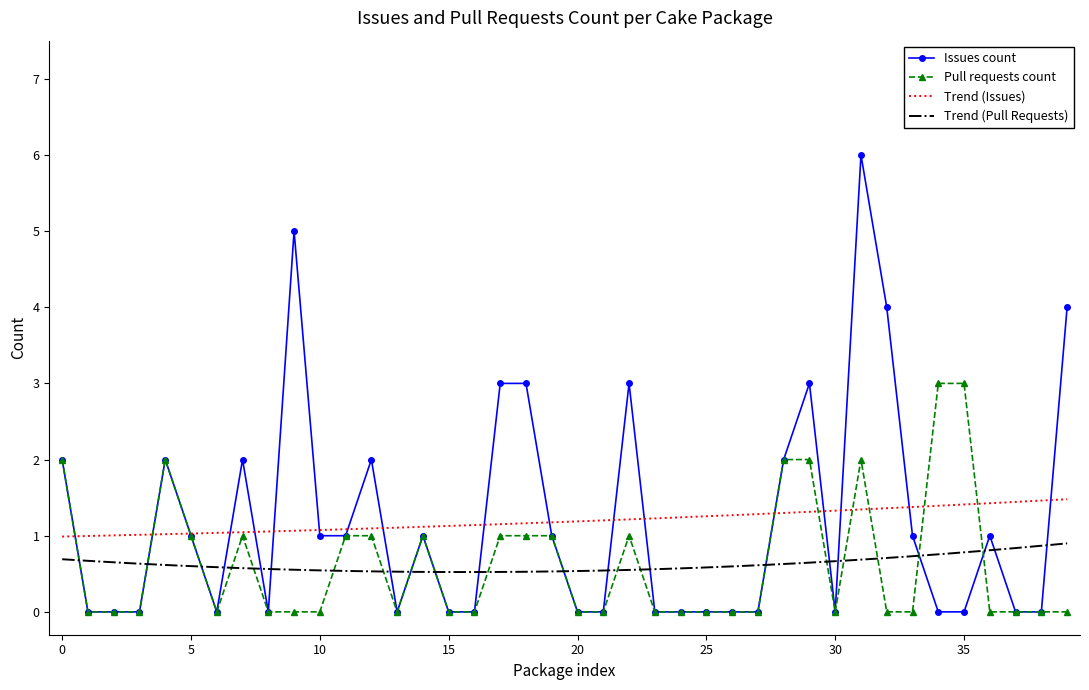

How many values in the Issues count series are below 1?

20